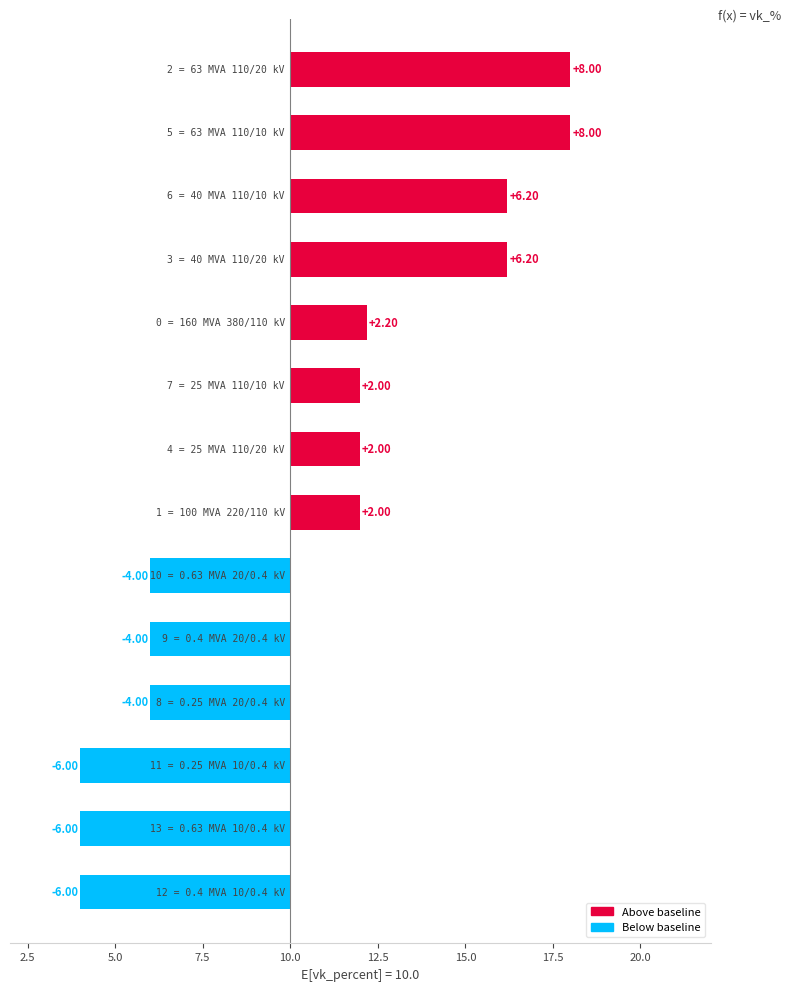

How many values are below zero?

6